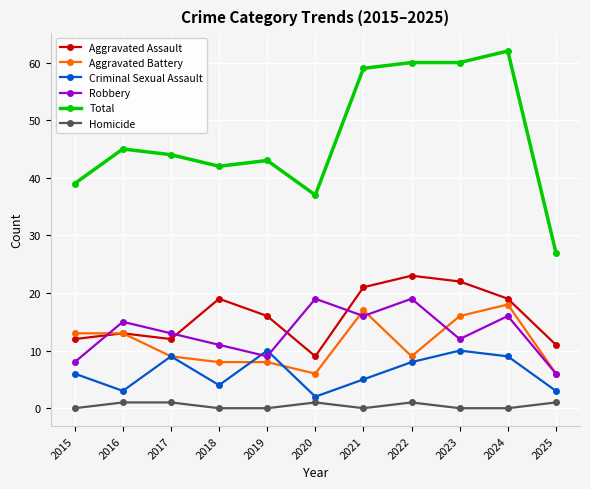

At which category is the sum across all series the highest?

2024